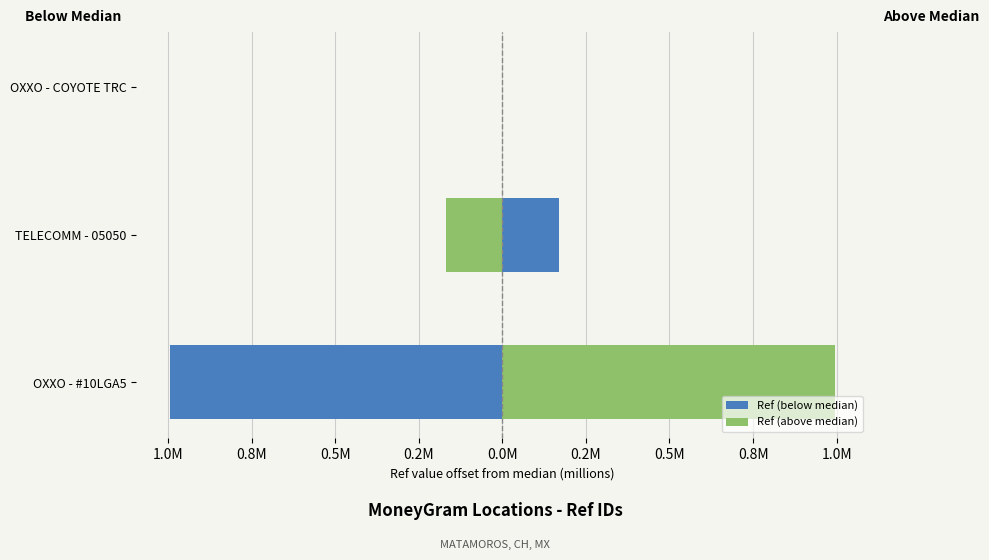

Rank the series at TELECOMM - 05050 from highest to lowest value.

Ref (below median), Ref (above median)